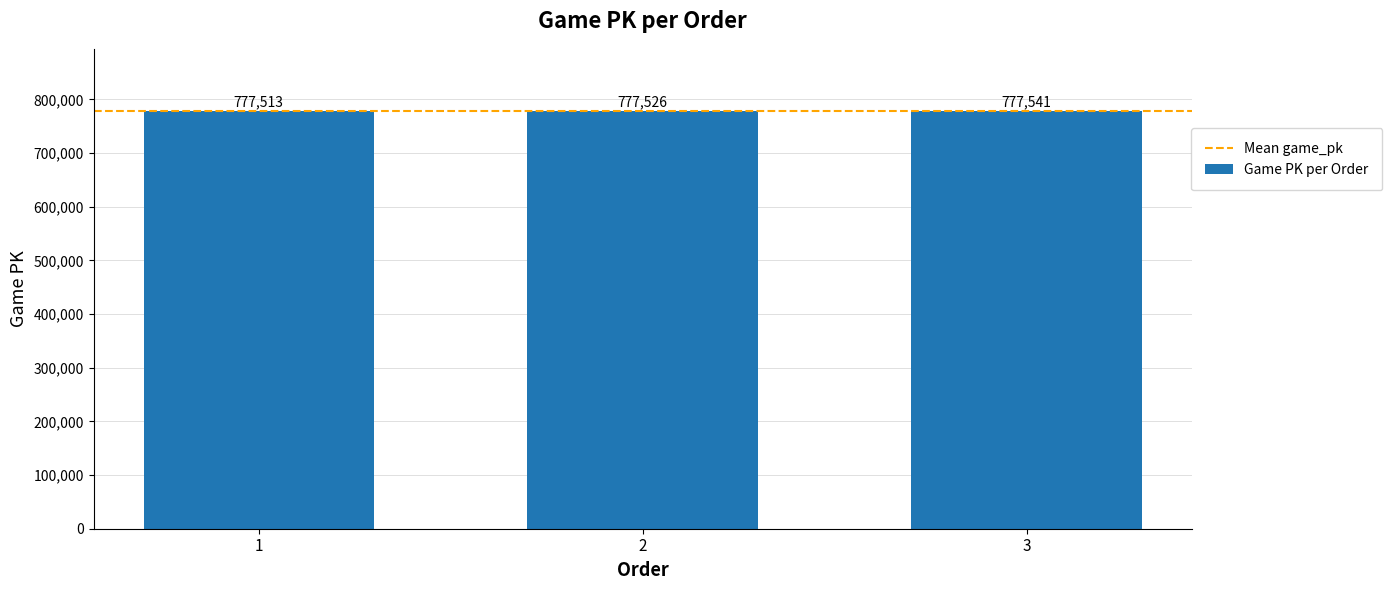

The value at 2 is 482982. True or false?

False